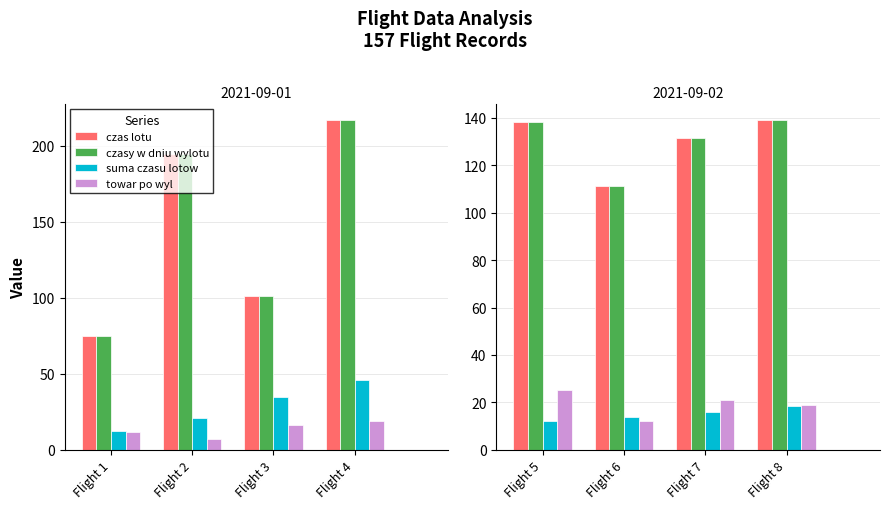

The value of suma czasu lotow at Flight 5 is 8.2. True or false?

False